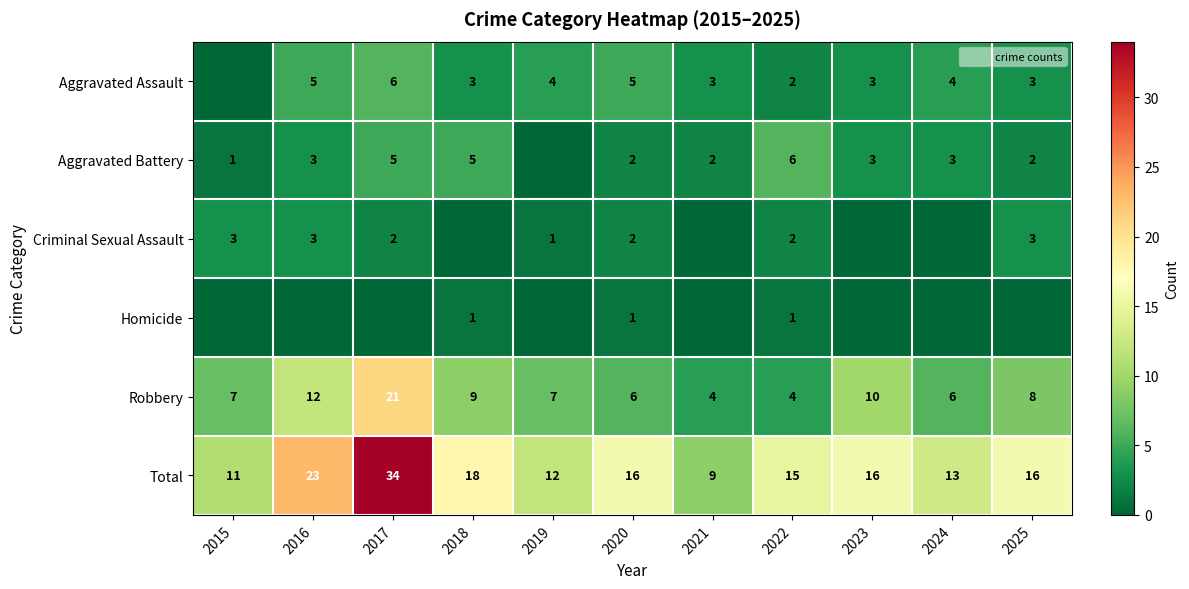

What is the difference between the maximum and second lowest values in the Homicide series?

1